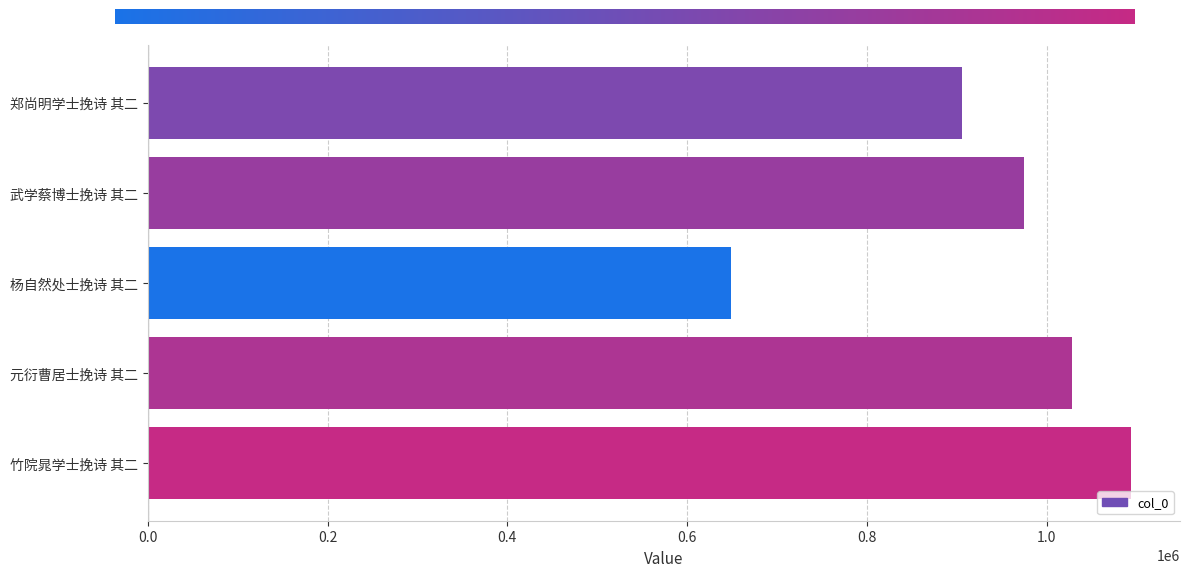

Reading top to bottom, list all the values displayed in this chart.

郑尚明学士挽诗 其二=906117	武学蔡博士挽诗 其二=975373	杨自然处士挽诗 其二=649377	元衍曹居士挽诗 其二=1028735	竹院晁学士挽诗 其二=1093690